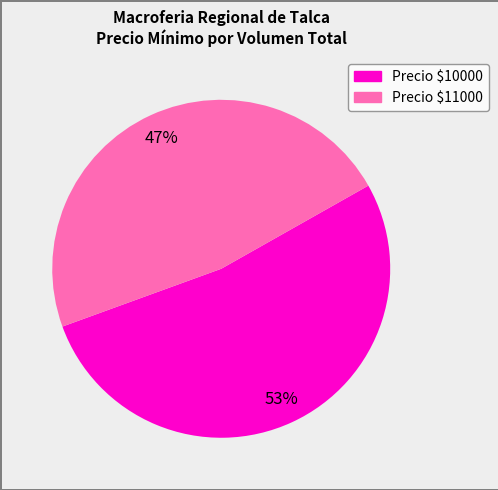

To the nearest percent, what is the average slice percentage?

50%